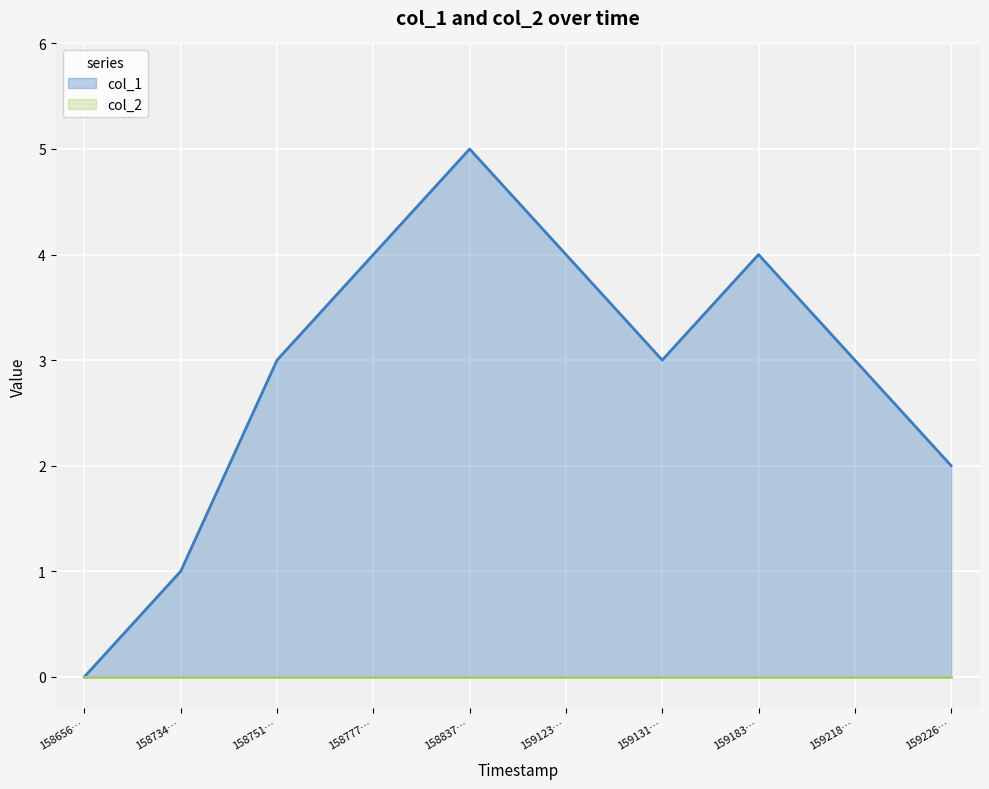

What is the greatest value displayed?

5